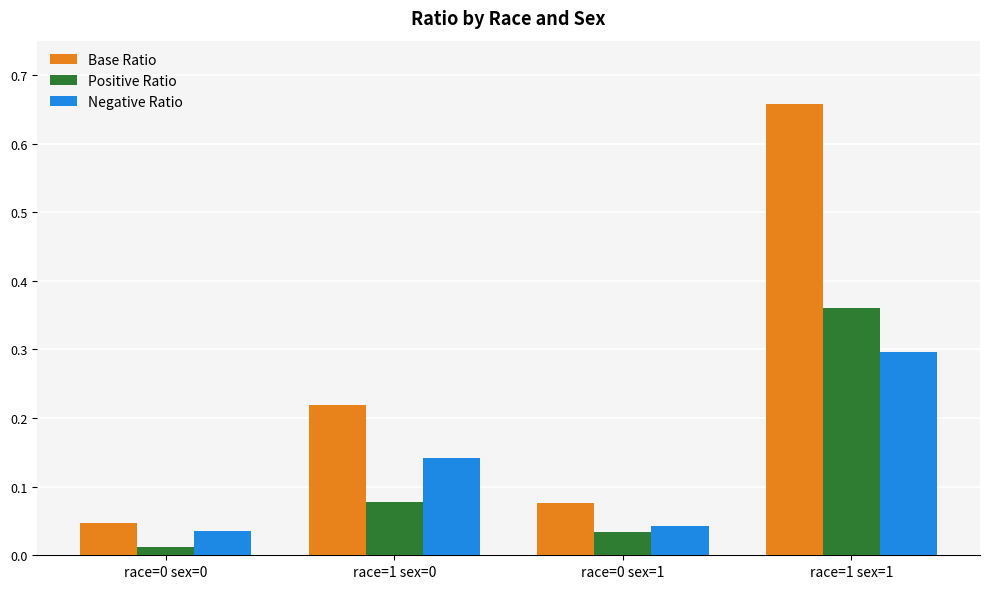

What is the sum of all Base Ratio values?

1.0